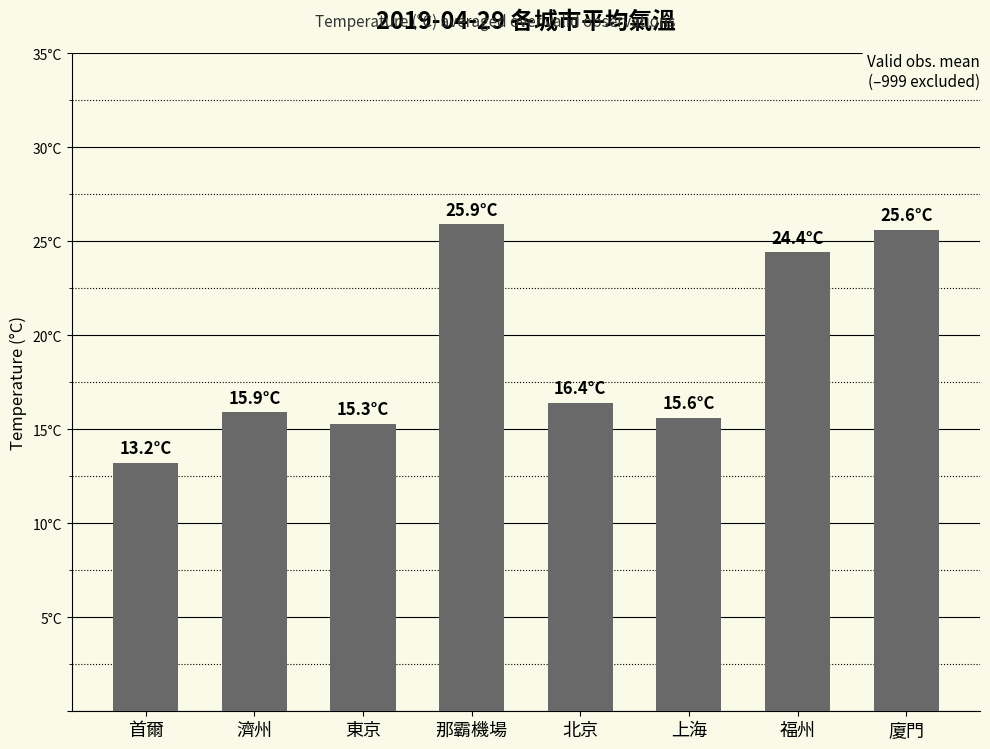

List the labels in order of value, largest first.

那霸機場, 廈門, 福州, 北京, 濟州, 上海, 東京, 首爾